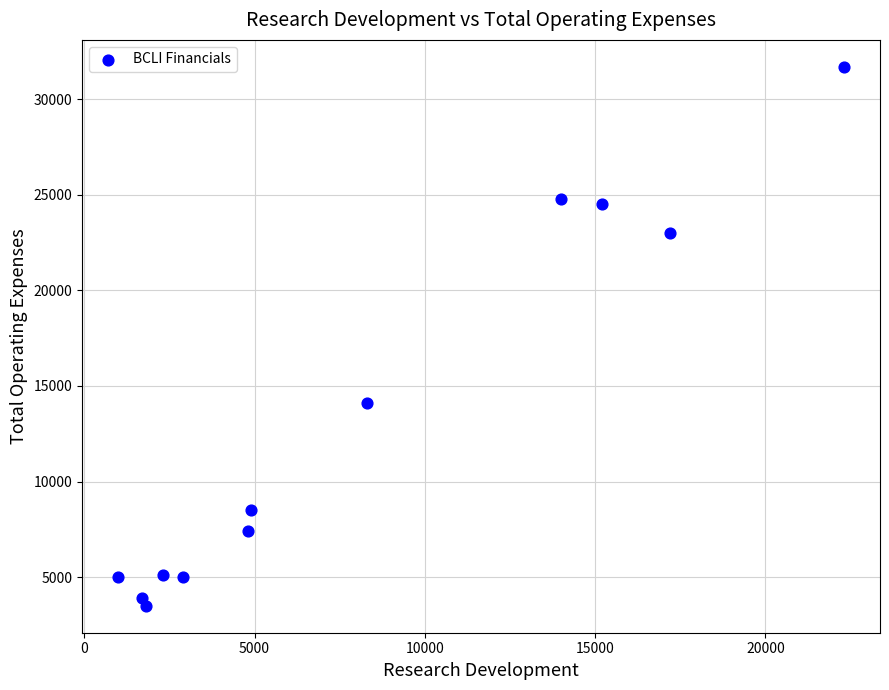

What Y value in the scatter plot is closest to 17600?

14100